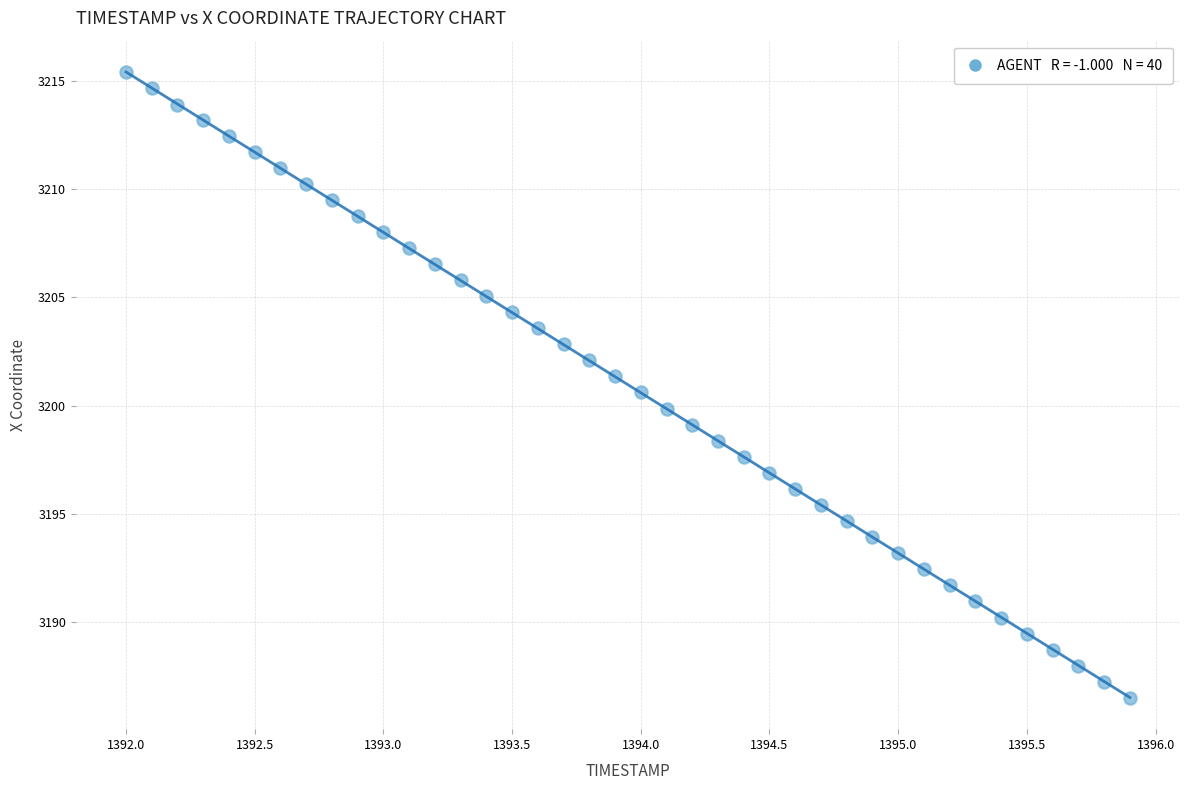

What is the range of X values (max minus min)?

3.9